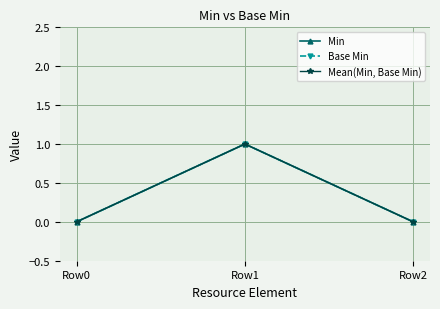

What is the value of the Mean(Min, Base Min) point at the 2nd from the left?

1